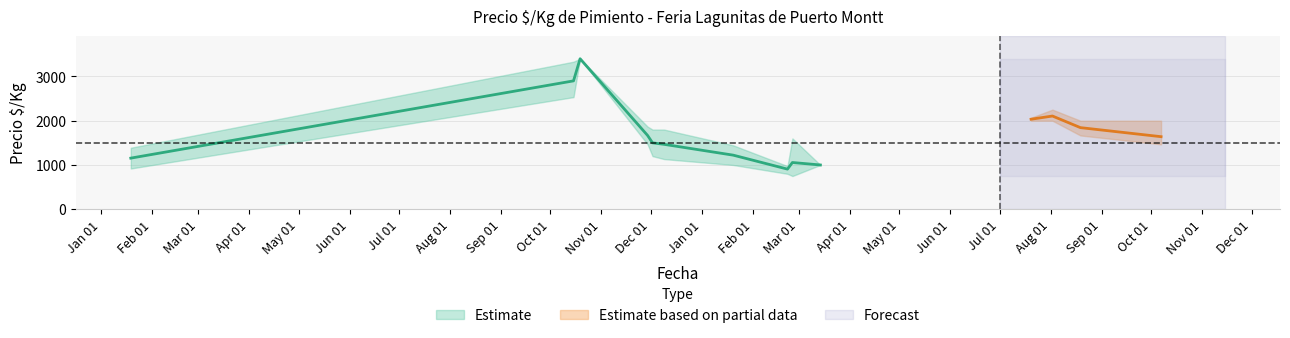

What is the highest value of the Precio maximo series?

3333